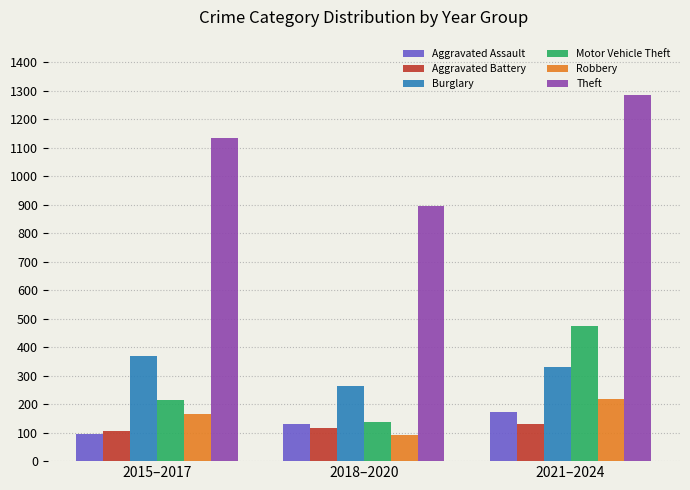

Count the Motor Vehicle Theft values in the range 138 to 474.

3